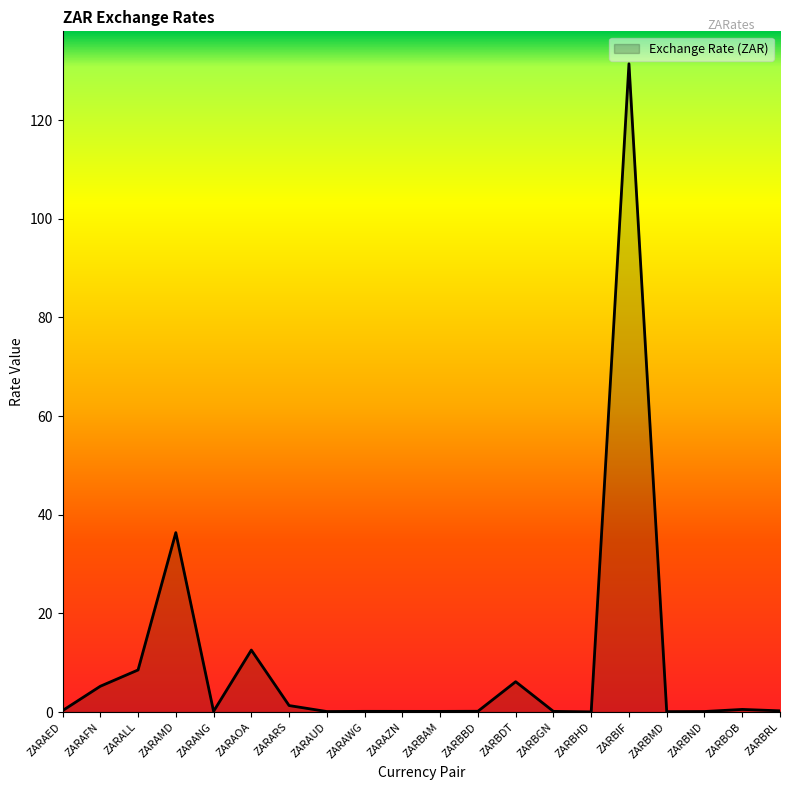

Which has a higher value, ZARAFN or ZARBIF?

ZARBIF